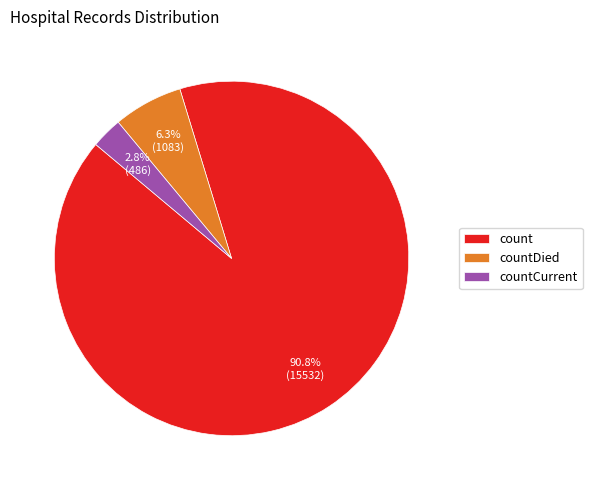

What is the largest slice in the pie chart?

count